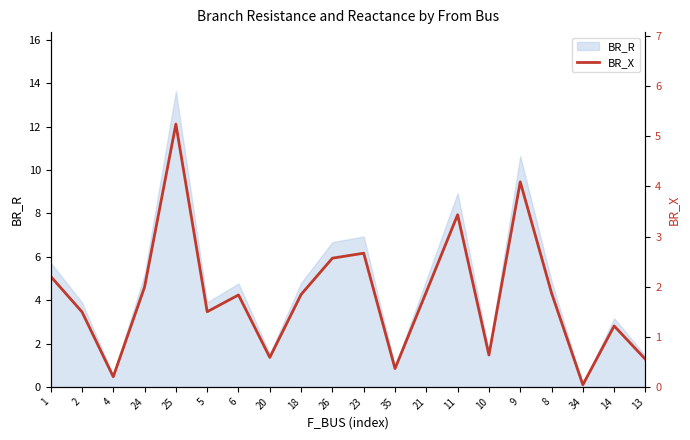

True or false: the data shows 1.9 at 8.

True